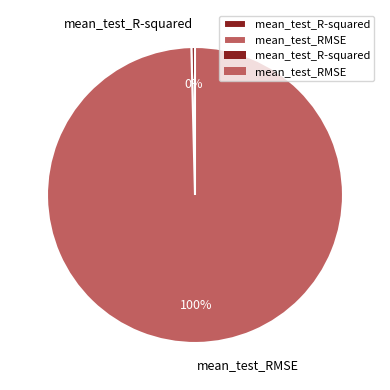

Which category has the smallest portion of the pie?

mean_test_R-squared